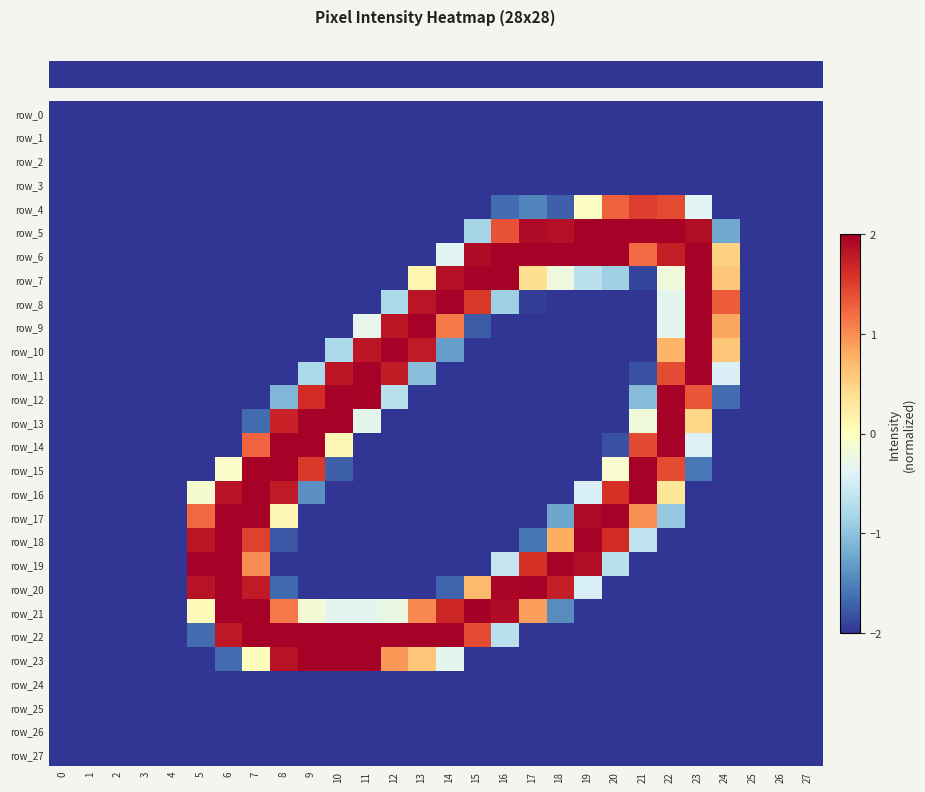

The value of row_2 at 25 is -3.3. True or false?

False